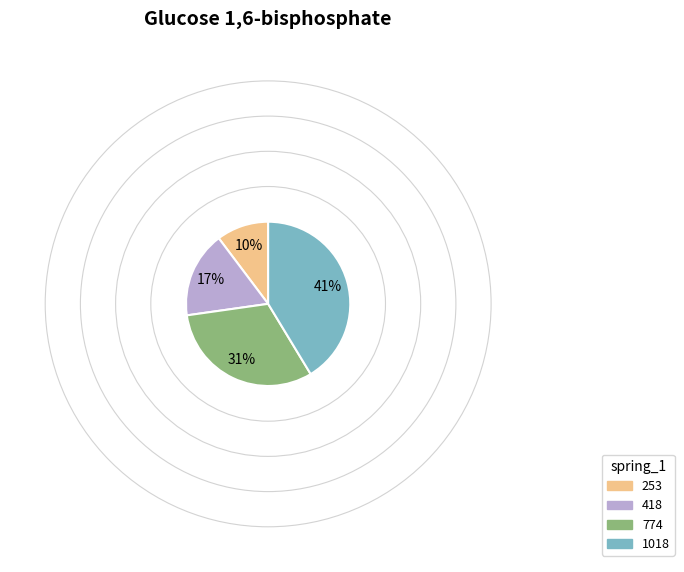

True or false: 774 accounts for 31% of the total.

True